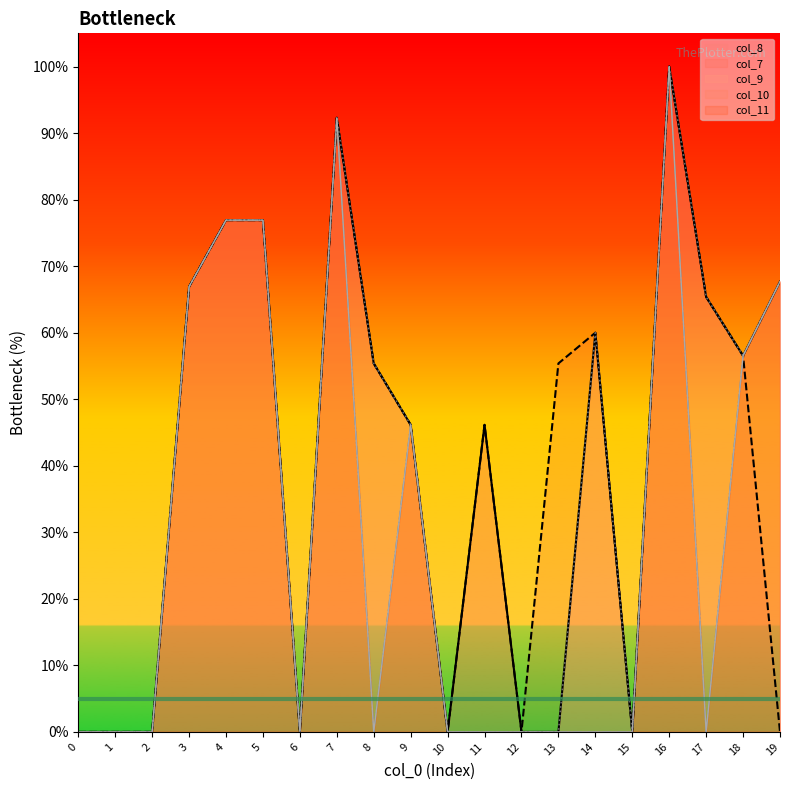

Where is the first local minimum for col_10?

6